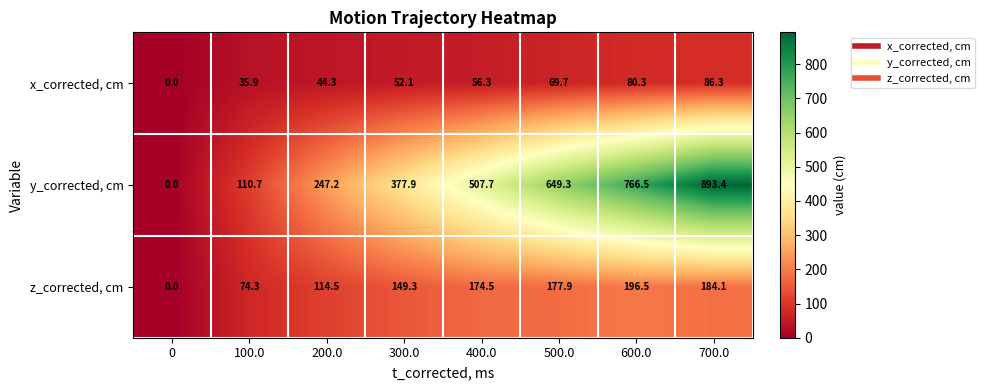

What is the difference between the second highest and minimum values in the z_corrected, cm series?

184.1